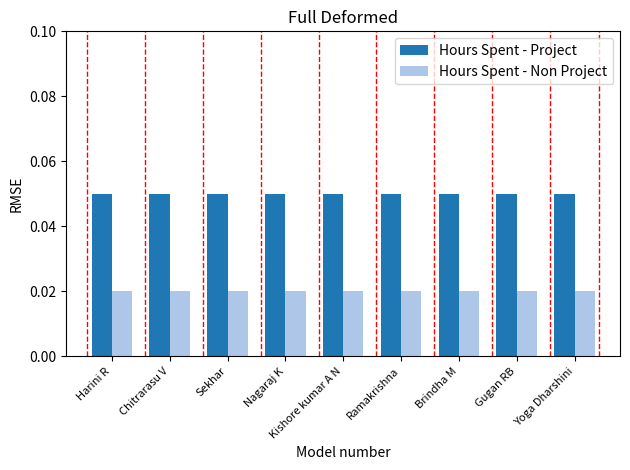

True or false: Hours Spent - Project has a value of 0.0 at Kishore kumar A N.

False